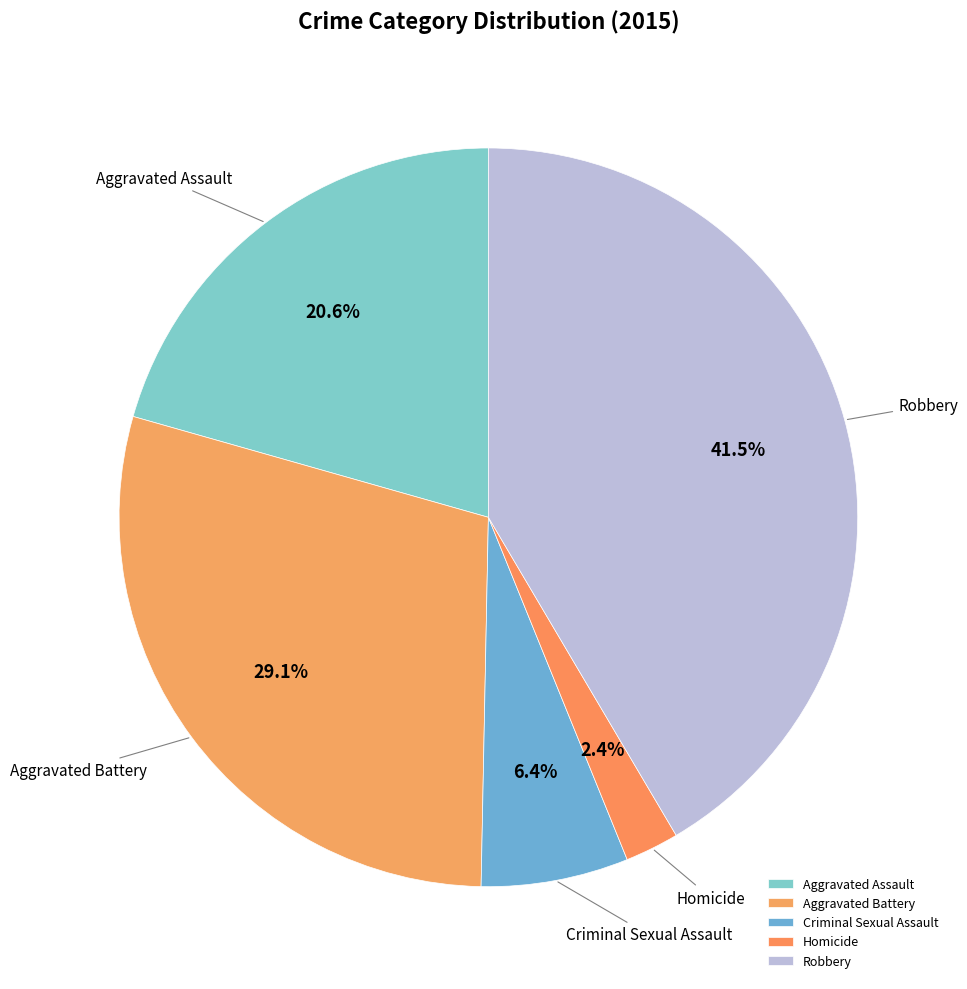

What portion of the pie excludes Robbery?

58.5%